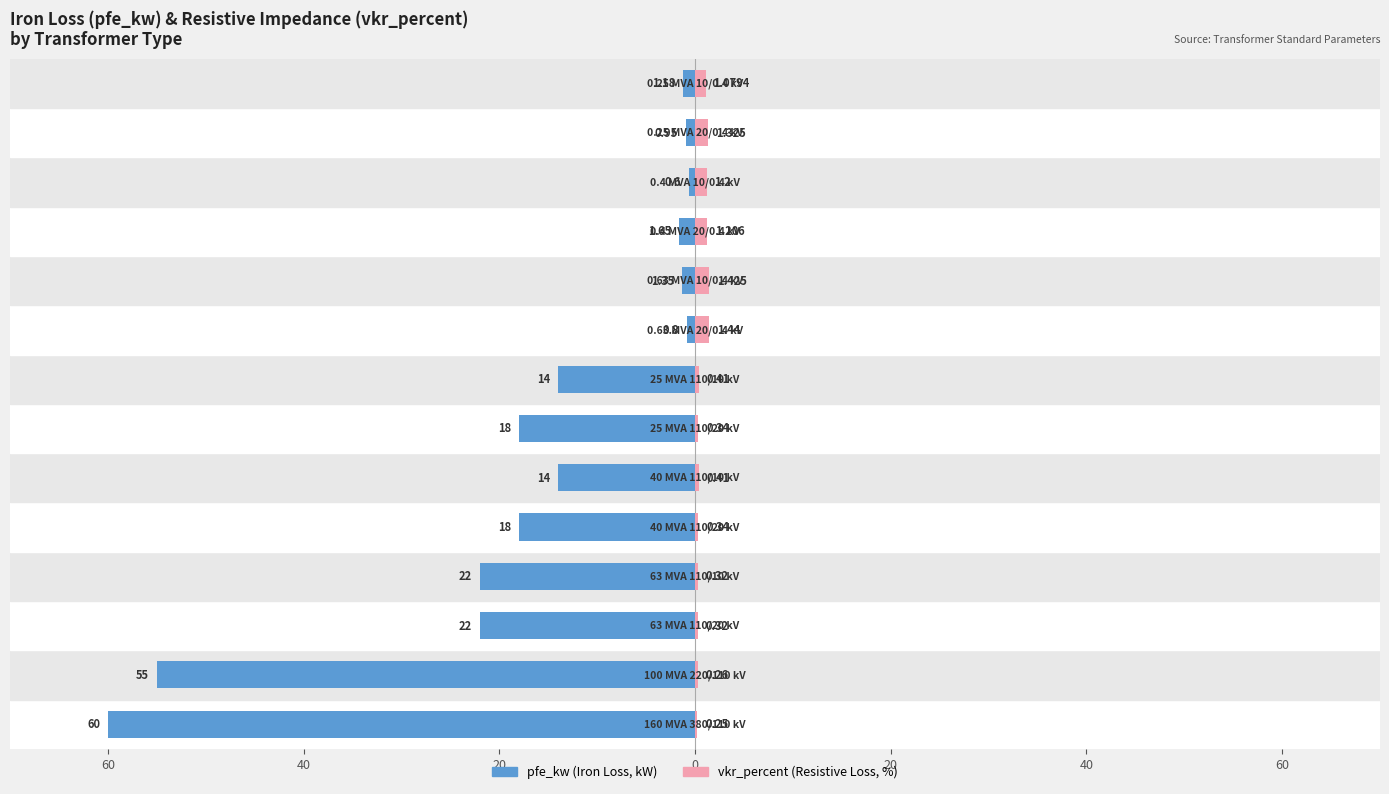

How many data points does each series have?

14